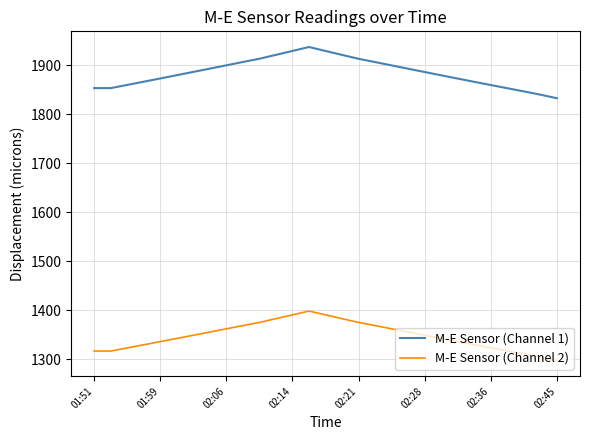

What is the highest value of the M-E Sensor (Channel 2) series?

1398.6